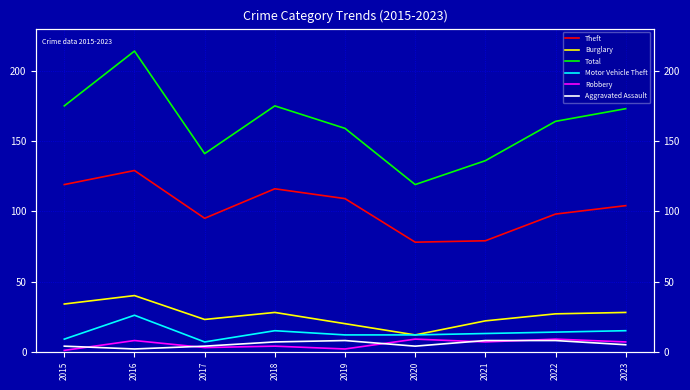

Between 2015 and 2017, which is larger?

2015